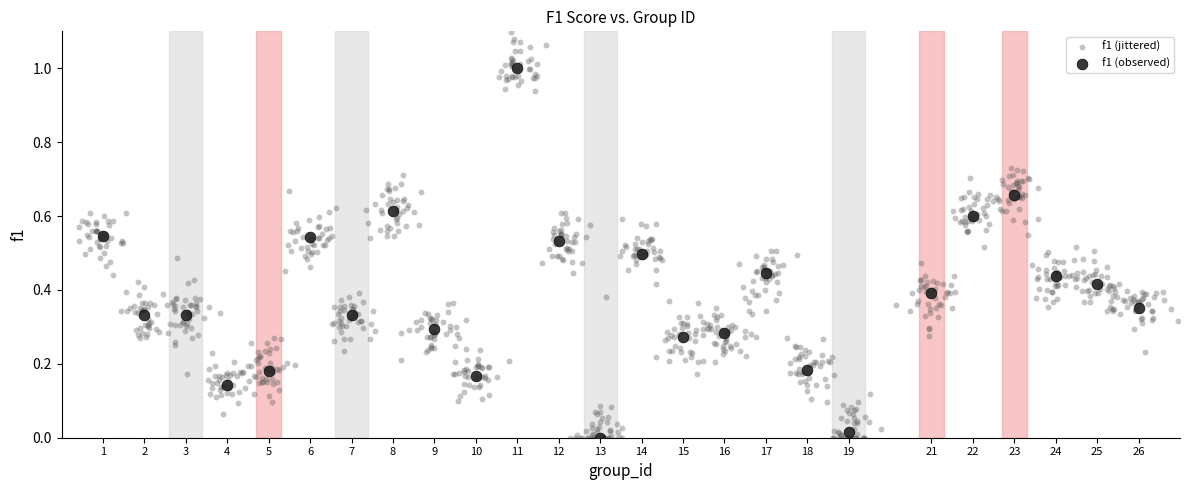

Which series has the largest Y range (max minus min)?

f1 (jittered)